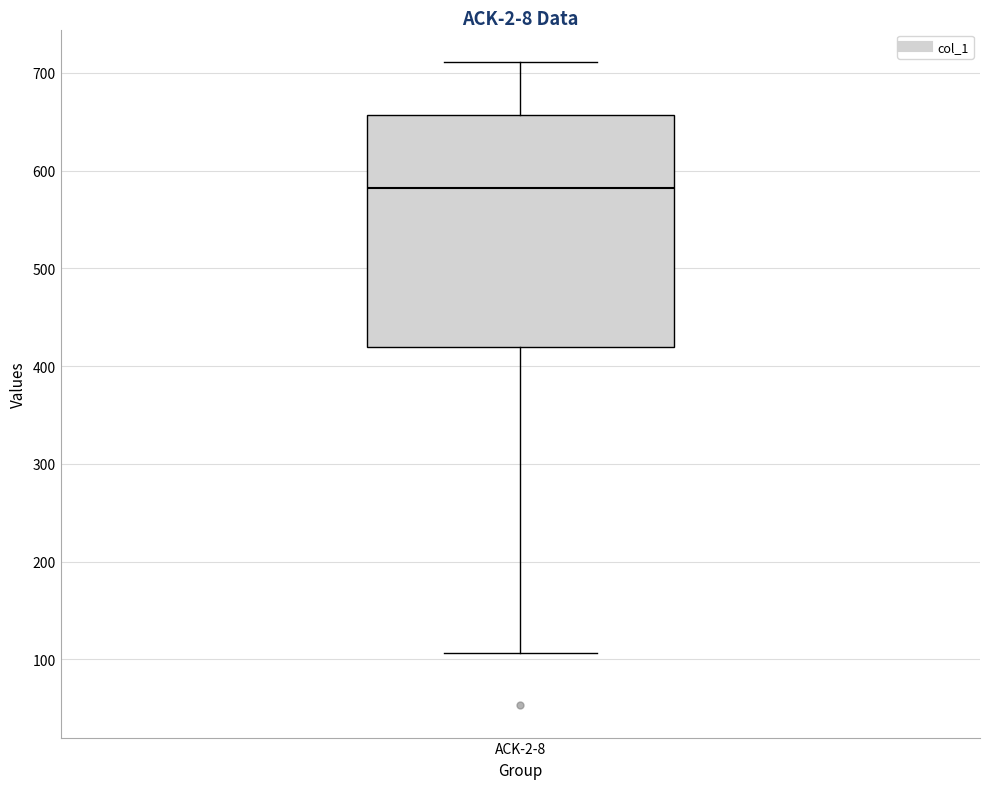

Read this box plot against the y-axis: the position of the median line, the range covered by the box, and the ends of both whiskers. The values are not printed on the chart, so give them approximately, as read against the axis.

median 580, box 420 to 660, whiskers 110 to 710